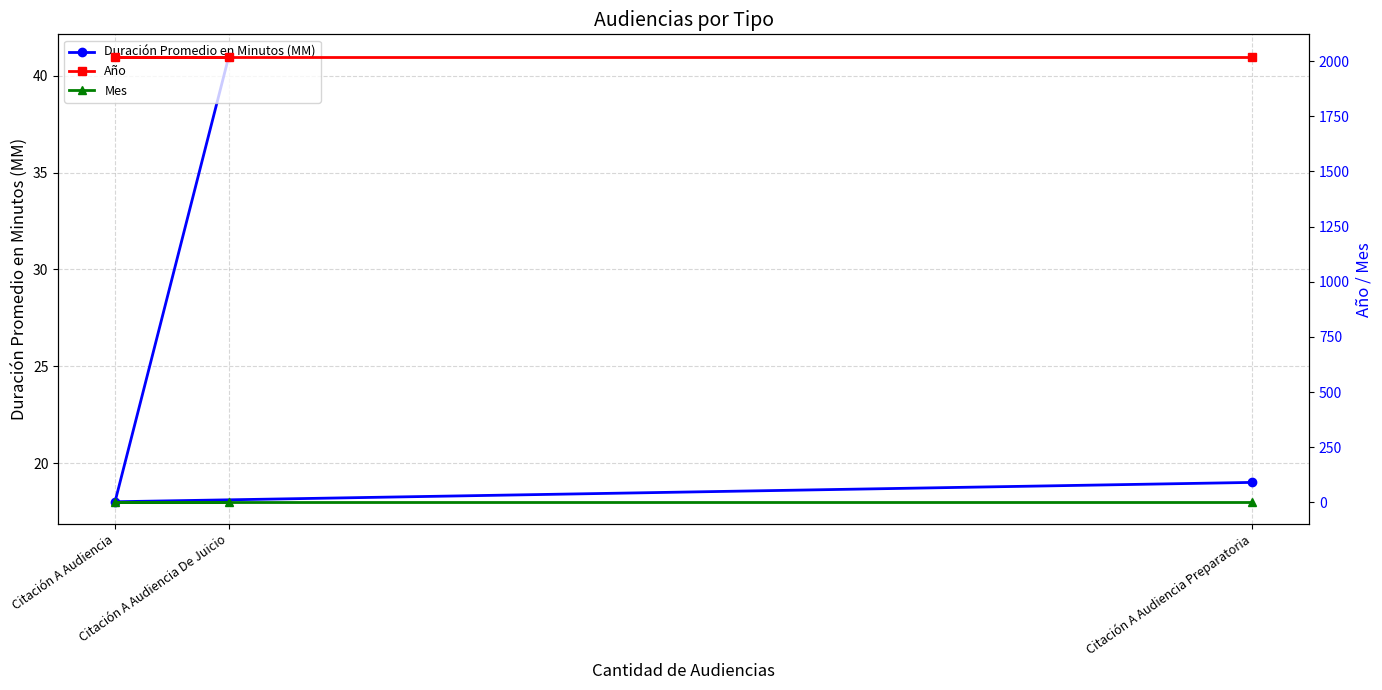

At which category is the sum across all series the highest?

Citación A Audiencia De Juicio